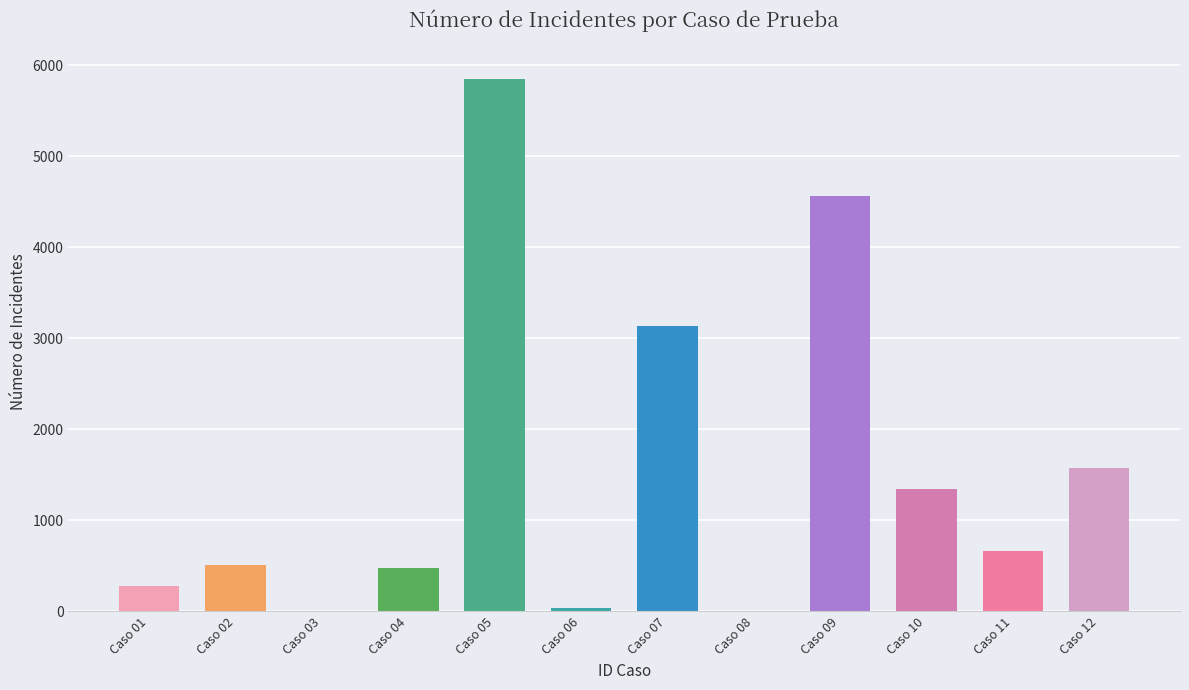

What is the sum of the values at Caso 09 and Caso 11?

5239